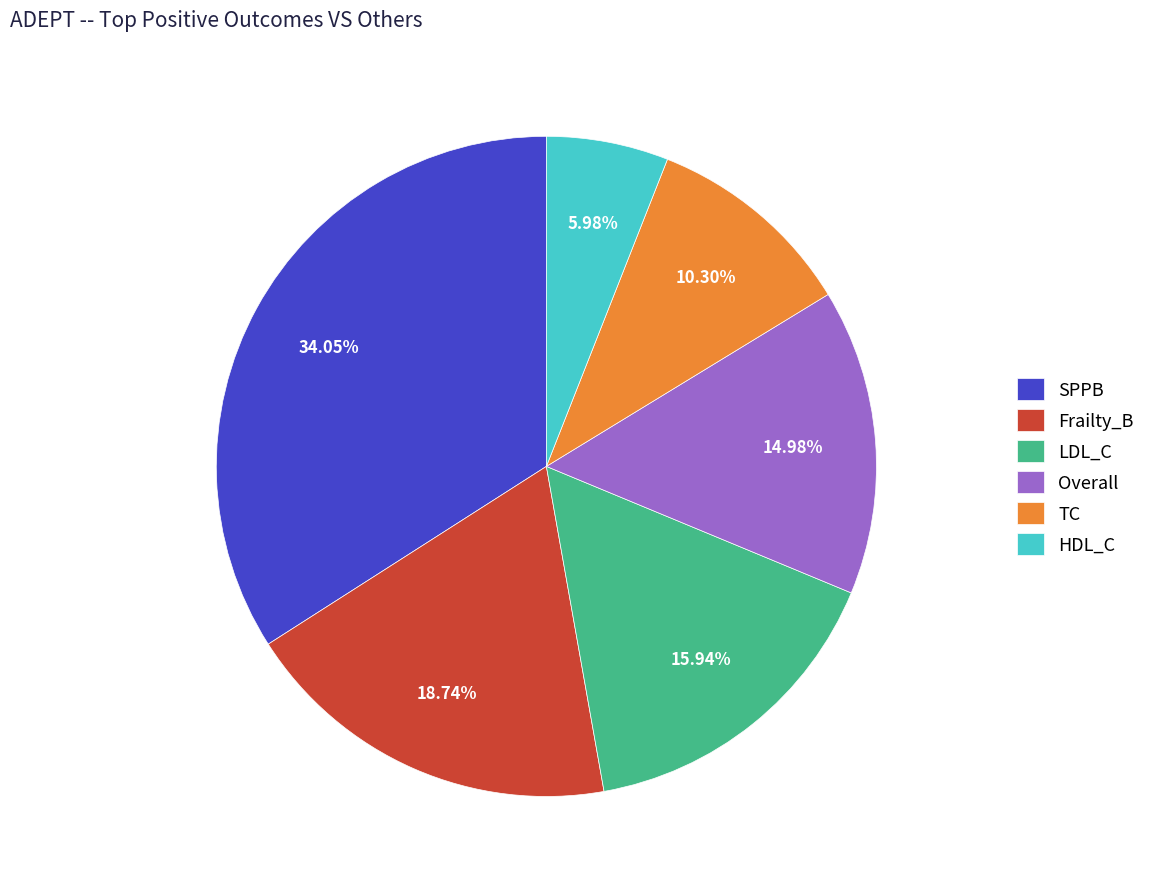

Does HDL_C account for over 50% of the chart?

No